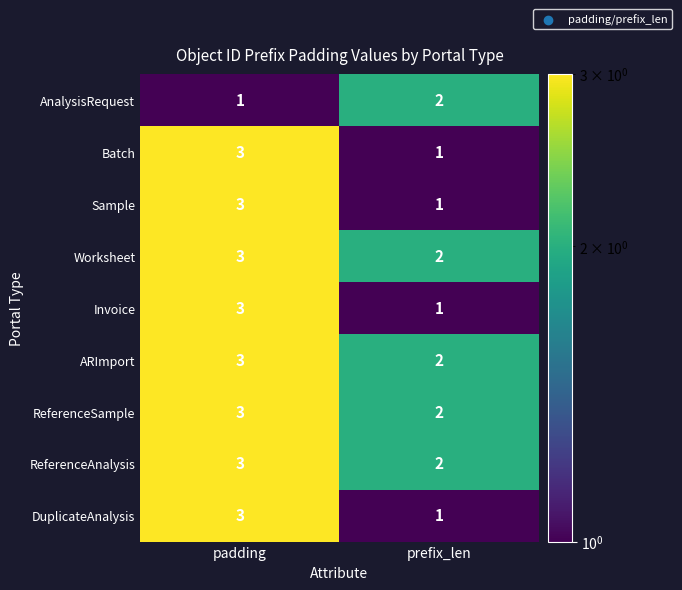

Where is AnalysisRequest nearest to the value 1?

padding